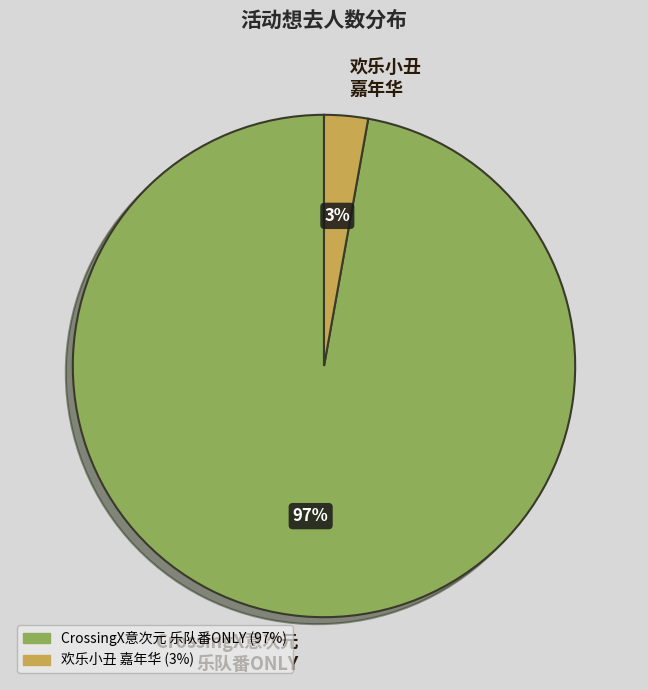

The 欢乐小丑 嘉年华 slice represents 3% of the pie. True or false?

True